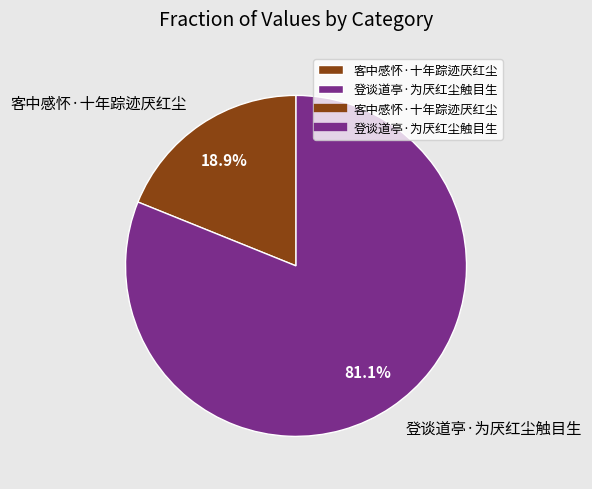

The 客中感怀·十年踪迹厌红尘 slice represents 26% of the pie. True or false?

False